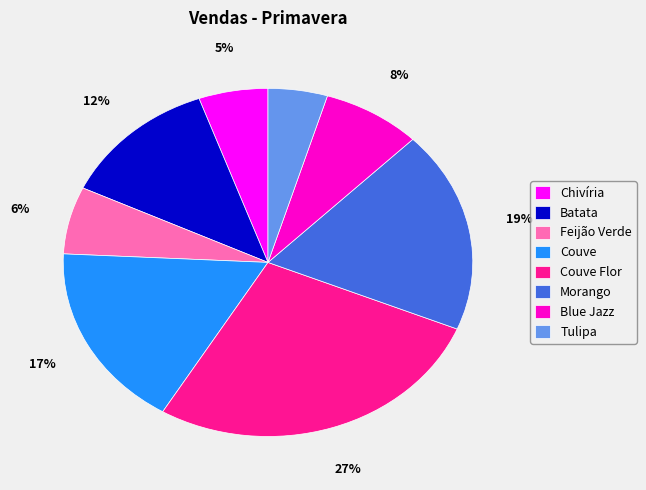

Which has a higher value, Batata or Chivíria?

Batata